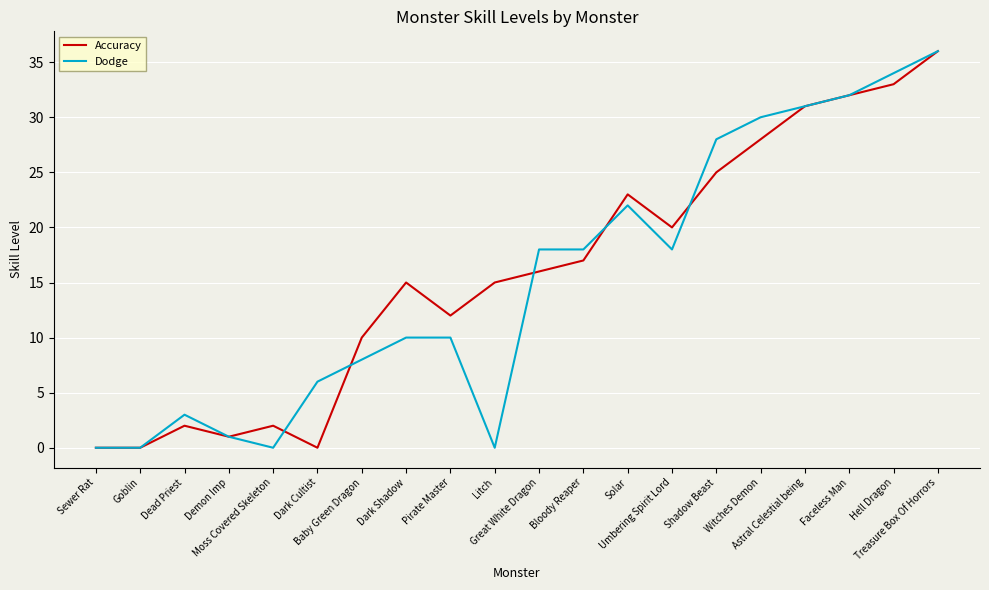

How many lines are shown in the chart?

2